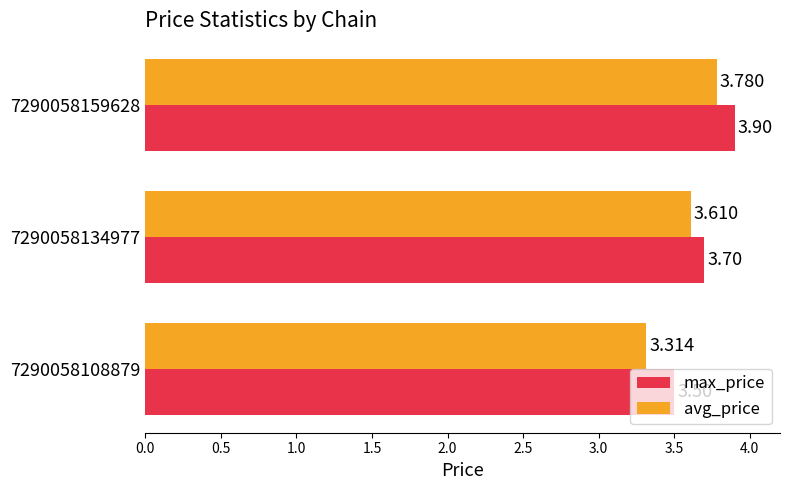

Between 7290058134977 and 7290058159628, which series saw the biggest shift?

max_price